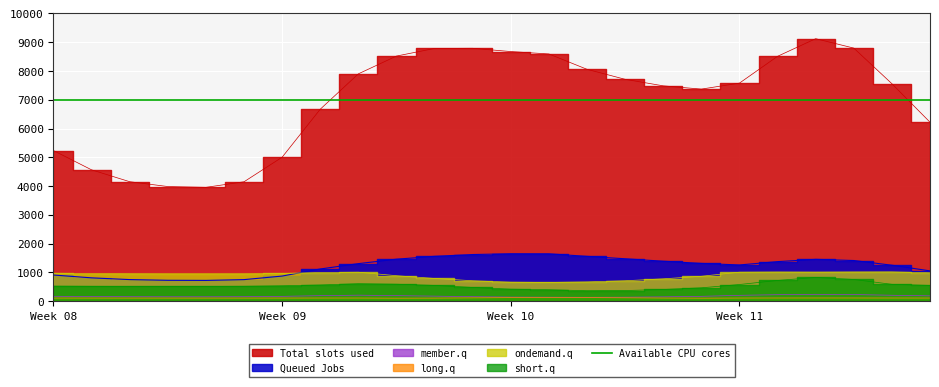

Reading left to right, extract all data points from this chart.

col_1: 5235.5	4565.8	4153.7	3985.6	3957.7	4151.4	5004.6	6671.7	7900.8	8518.7	8783.3	8788.8	8675.1	8591.6	8058.5	7711.1	7484.0	7370.8	7578.6	8510.1	9122.3	8795.7	7558.2	6221.3
col_2: 911.8	813.3	753.0	728.5	724.4	752.0	875.5	1121.3	1307.1	1462.1	1560.9	1623.3	1650.4	1648.3	1559.8	1476.3	1391.4	1314.5	1261.2	1376.9	1455.8	1415.6	1252.4	1055.7
col_3: 173.5	164.0	158.2	155.9	155.5	158.4	171.0	195.3	211.8	195.7	178.5	159.3	145.3	141.5	137.4	141.6	153.5	171.6	206.5	228.3	241.7	233.9	208.6	188.4
col_4: 111.7	111.3	111.0	110.9	110.9	111.0	111.6	112.7	112.5	107.7	110.0	117.6	126.2	128.6	126.9	120.5	112.4	107.9	112.5	114.0	114.5	114.2	113.3	112.4
col_5: 973.9	963.2	958.0	956.3	956.0	956.6	965.2	998.8	1009.6	887.9	792.5	712.6	663.5	653.8	672.8	712.8	779.7	867.8	1010.5	1016.7	1013.2	1018.5	1021.1	990.4
col_6: 526.0	519.4	516.7	515.9	515.8	521.0	537.8	566.0	610.6	592.8	551.3	480.1	420.5	401.7	365.6	372.9	409.8	467.2	582.1	723.6	827.7	757.8	588.3	550.9